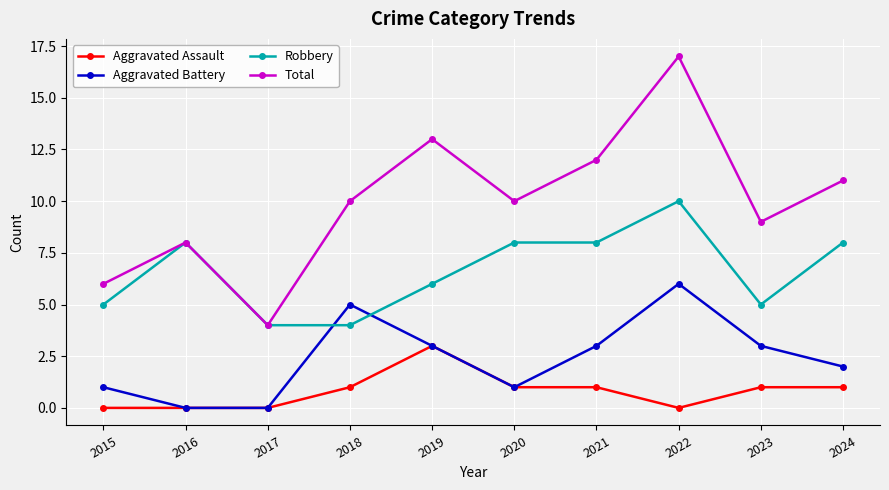

What is the difference between the second highest and second lowest values in the Robbery series?

4